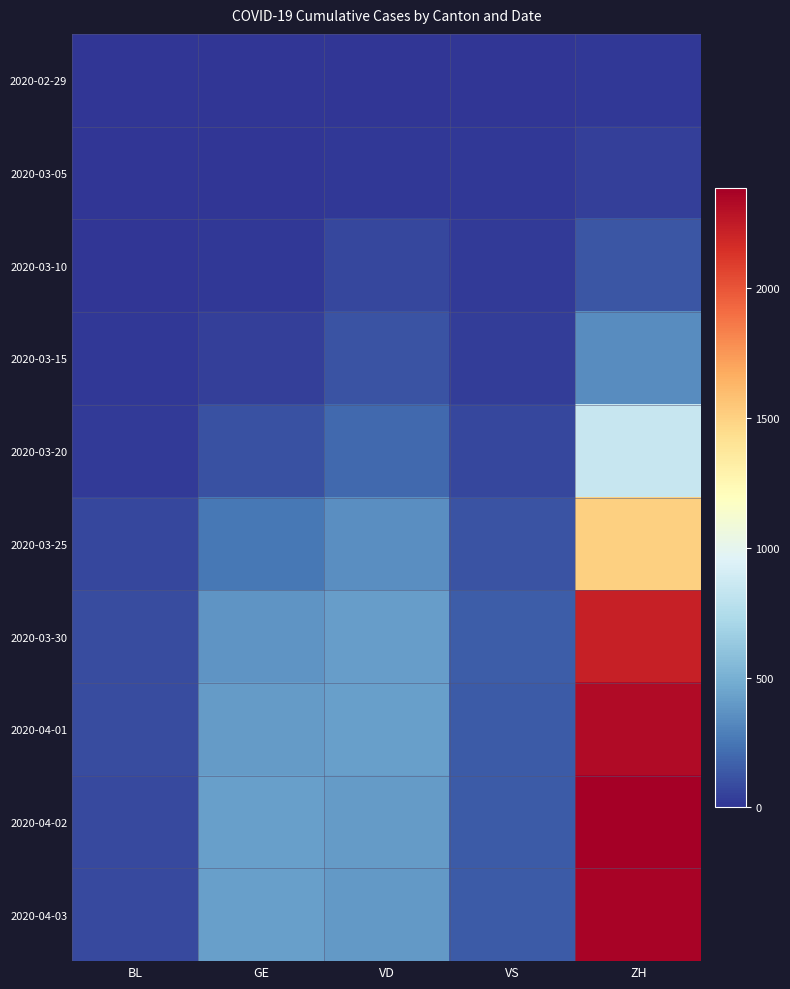

List the series in order of their peak value, highest first.

2020-04-02, 2020-04-03, 2020-04-01, 2020-03-30, 2020-03-25, 2020-03-20, 2020-03-15, 2020-03-10, 2020-03-05, 2020-02-29